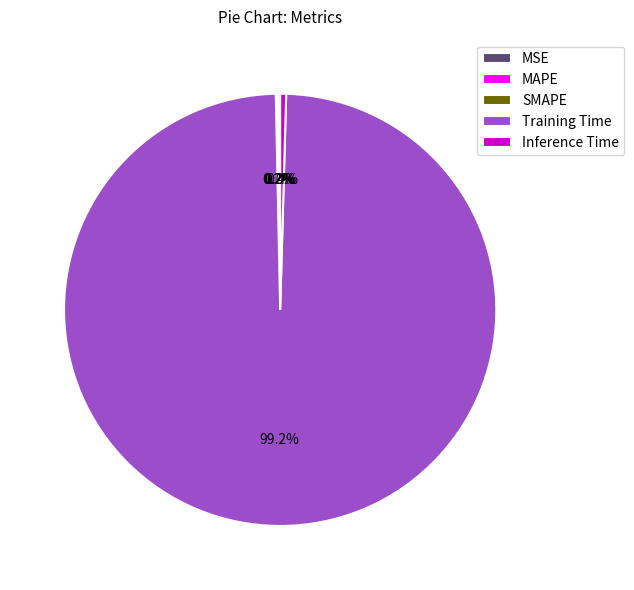

Is it true that Training Time is 99% of the pie?

True